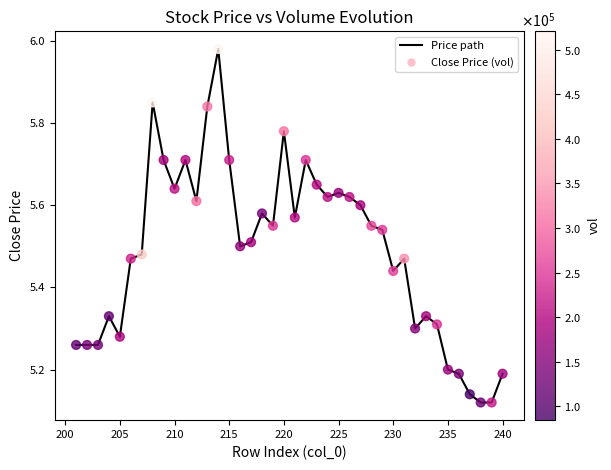

What is the difference between the maximum and minimum values?

0.9